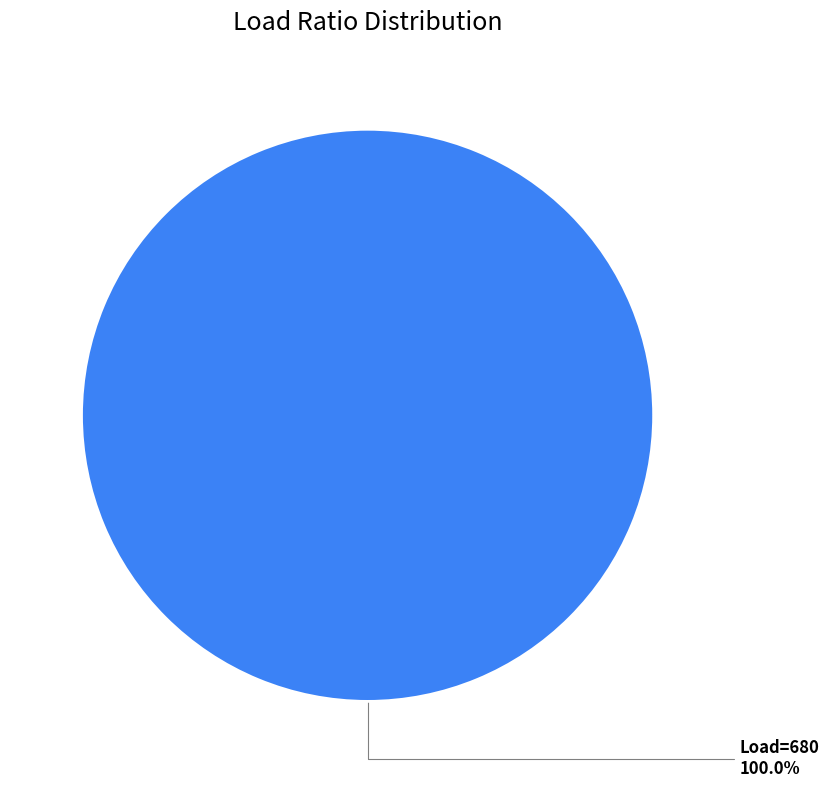

Does any single category account for the majority?

Yes